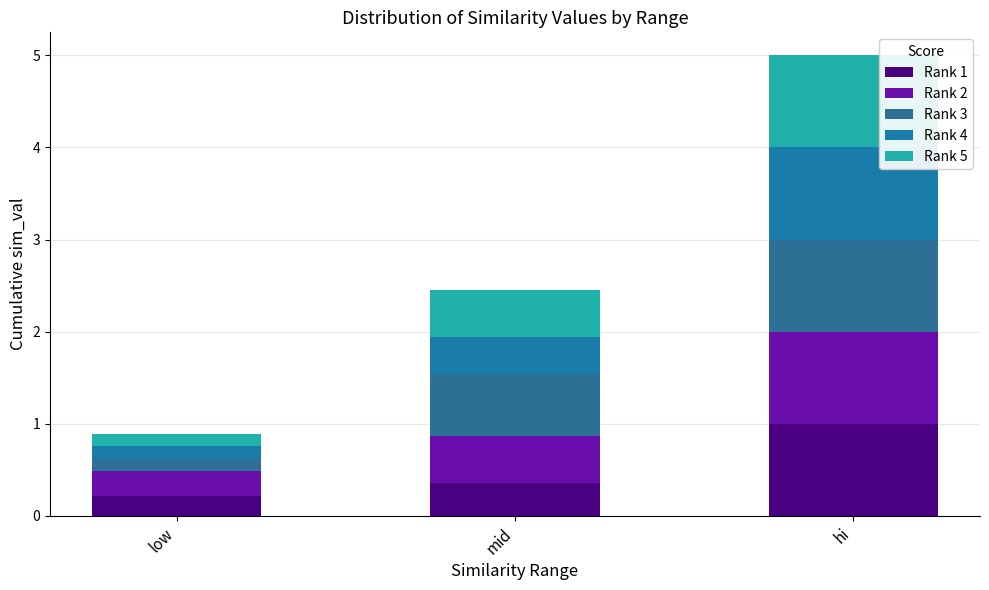

Which series has the largest total across all categories?

Rank 3